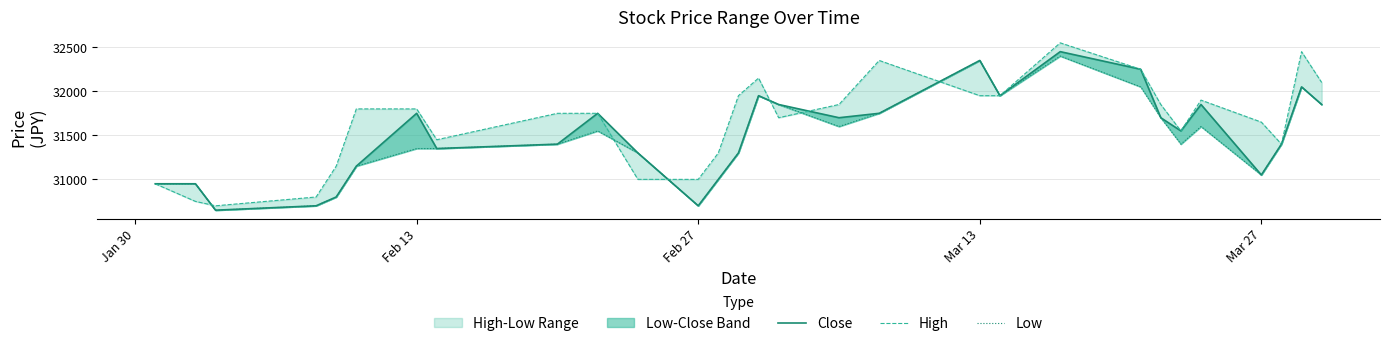

True or false: Low has more than 1 interior local peaks.

True